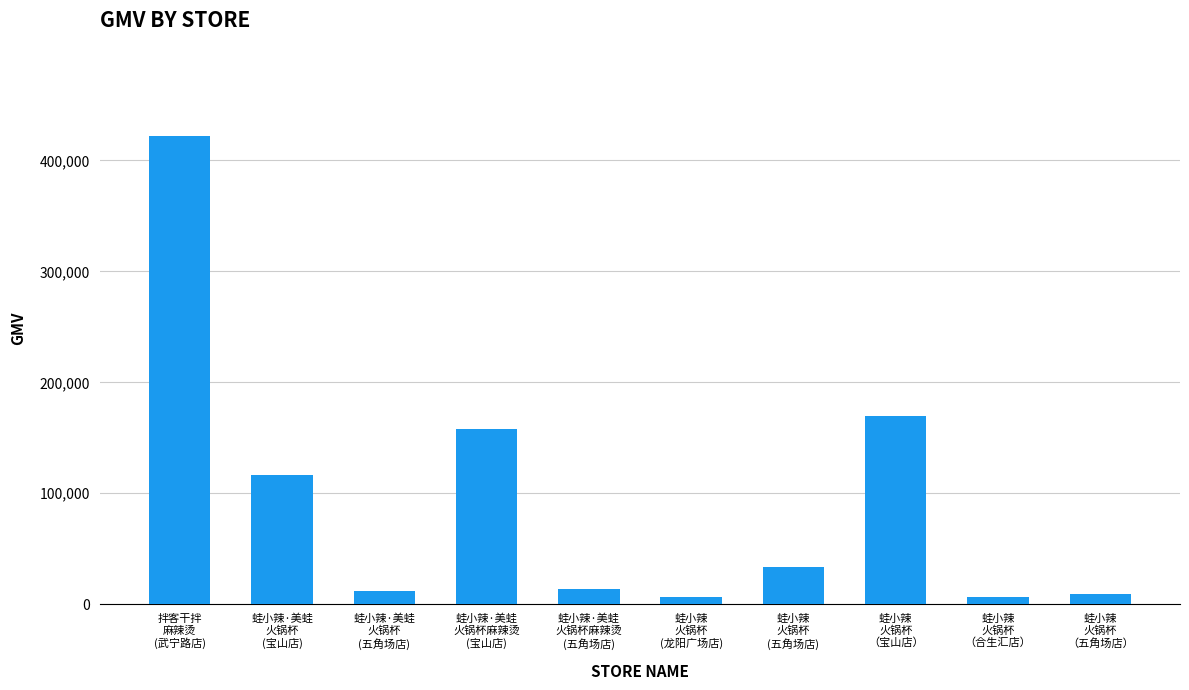

What is the sum of all values?

947771.3